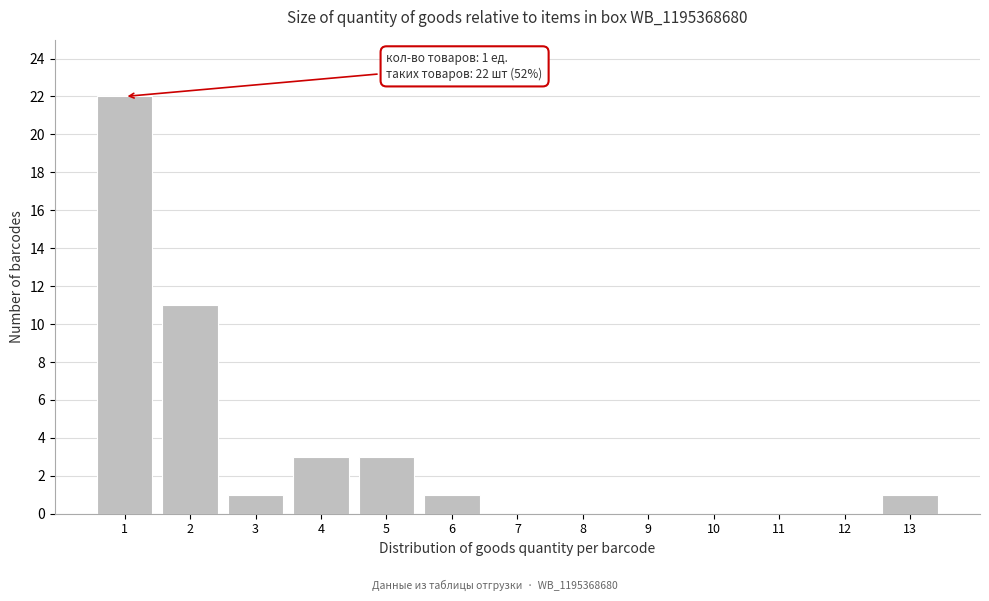

Over which range of the x-axis is the bar tallest?

0.5 to 1.5